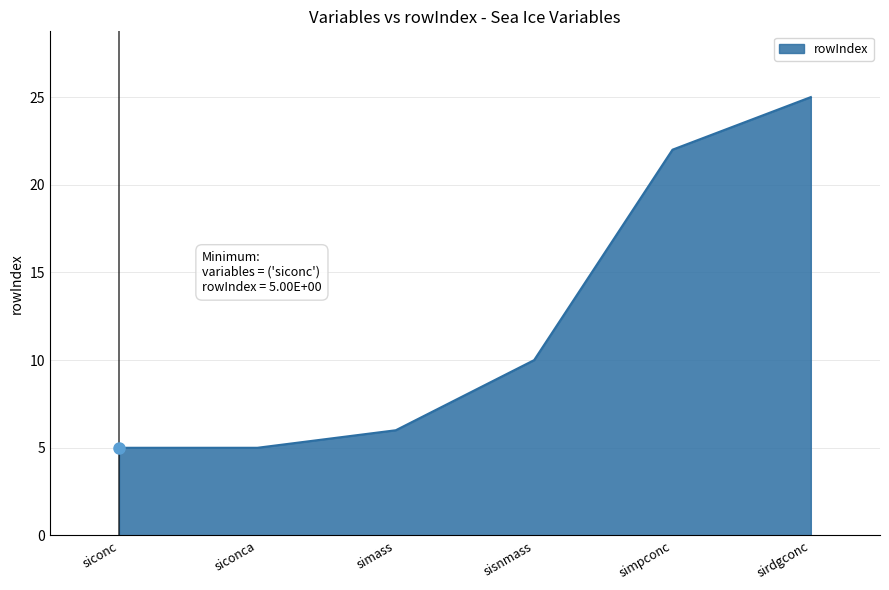

Is it true that the value at simass is 6?

True